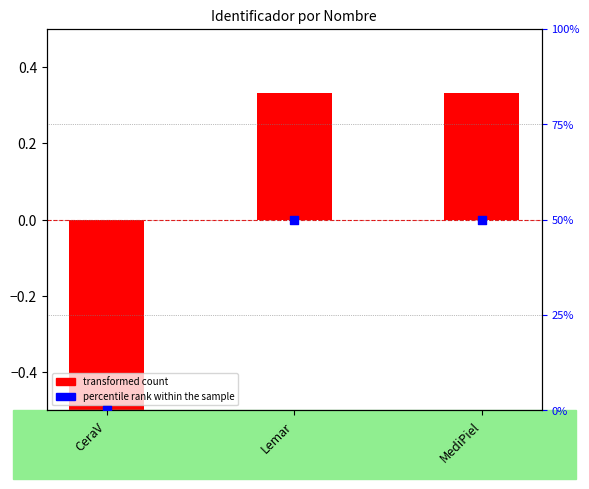

At how many categories does at least one series exceed 0?

2